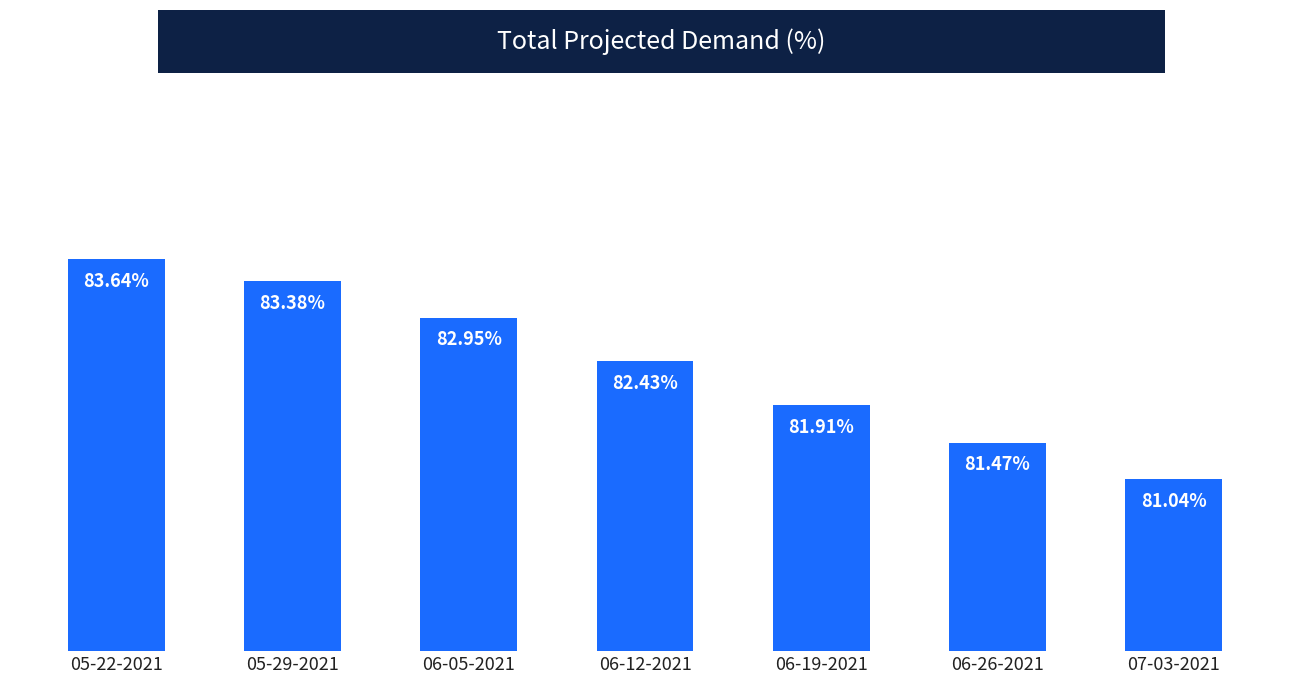

List the labels in order of value, largest first.

05-22-2021, 05-29-2021, 06-05-2021, 06-12-2021, 06-19-2021, 06-26-2021, 07-03-2021